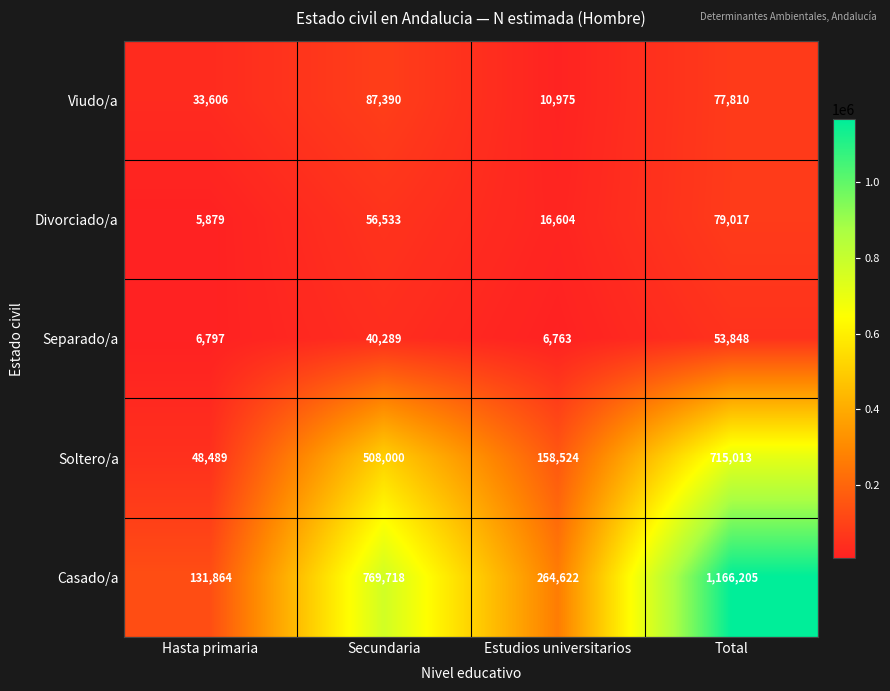

What is the maximum value shown in the chart?

1166205